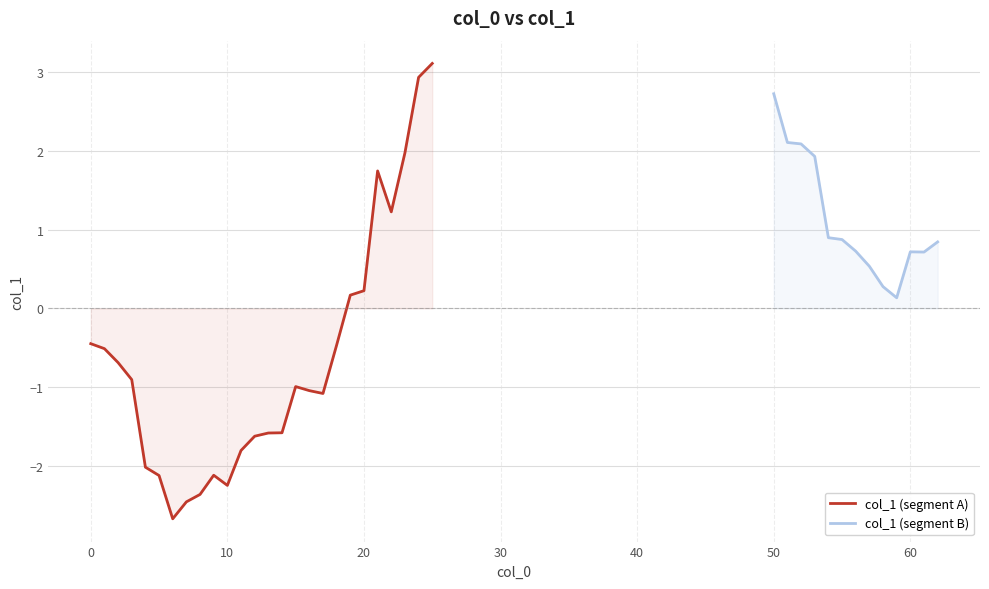

Which label corresponds to the largest value in the chart?

25